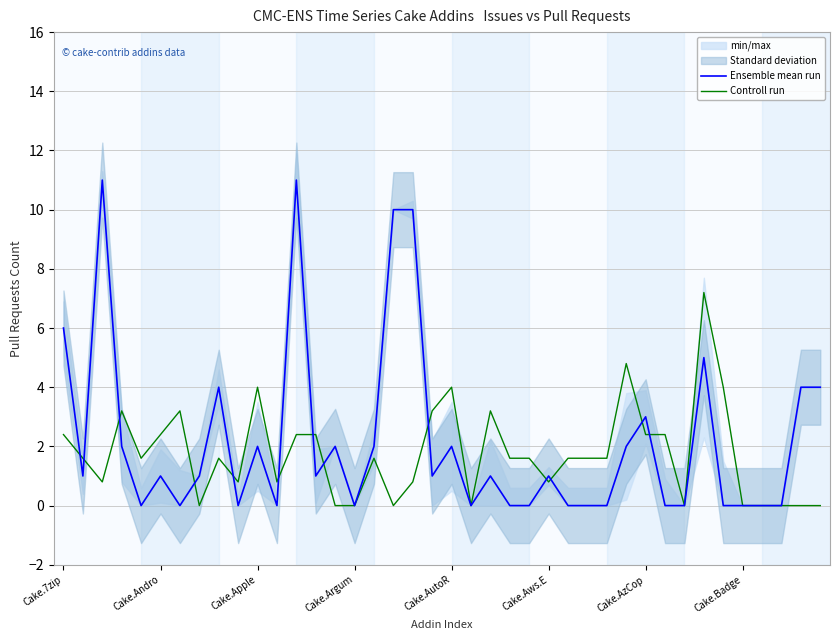

At which category is the sum across all series the highest?

12